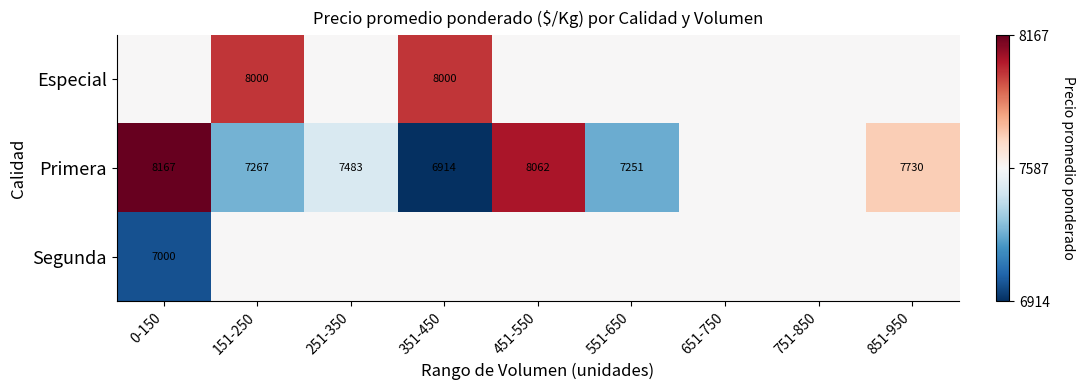

Rank the categories by Primera value from highest to lowest.

0-150, 451-550, 851-950, 651-750, 751-850, 251-350, 151-250, 551-650, 351-450